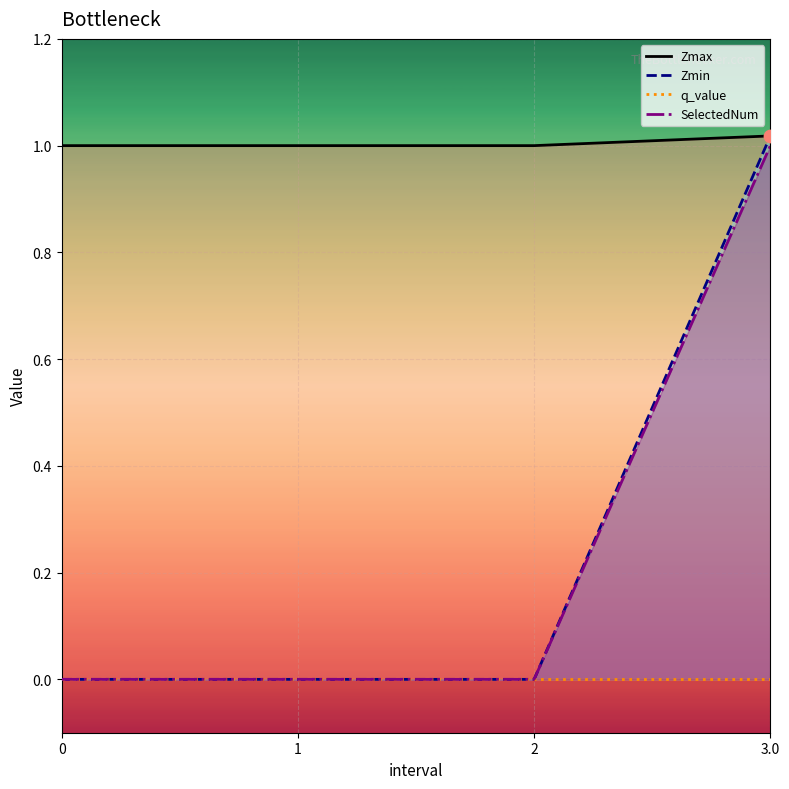

Is the value of Zmin at 2 greater than the value of q_value at 2?

No